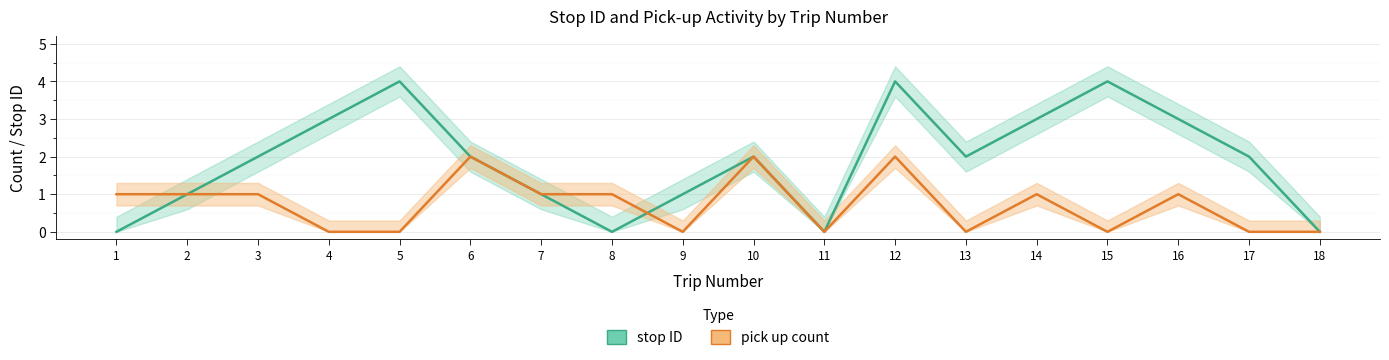

Which series has the largest range (max minus min)?

stop ID